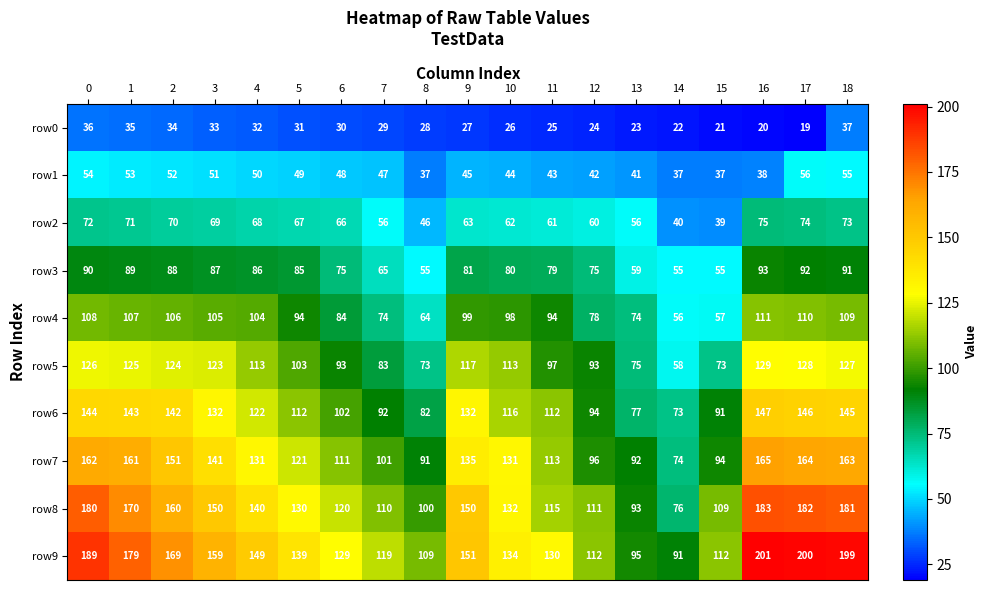

What is the difference between the maximum and second lowest values in the row9 series?

106